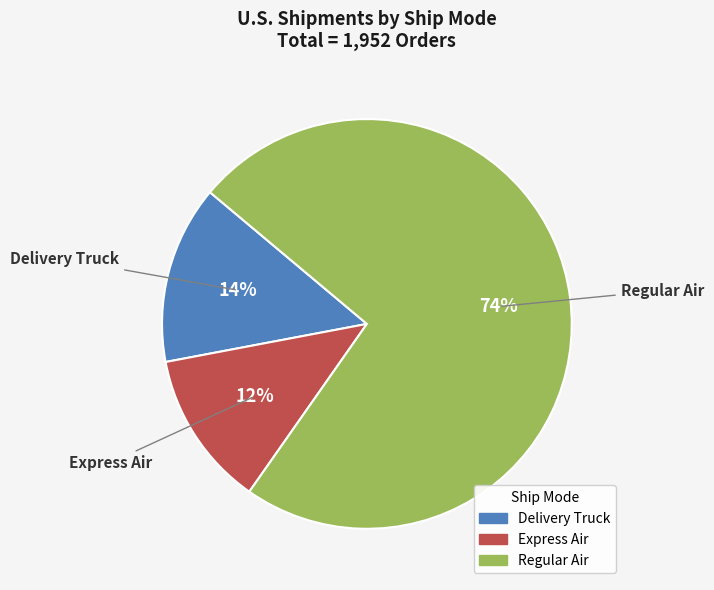

To the nearest percent, what portion does Delivery Truck represent?

14%